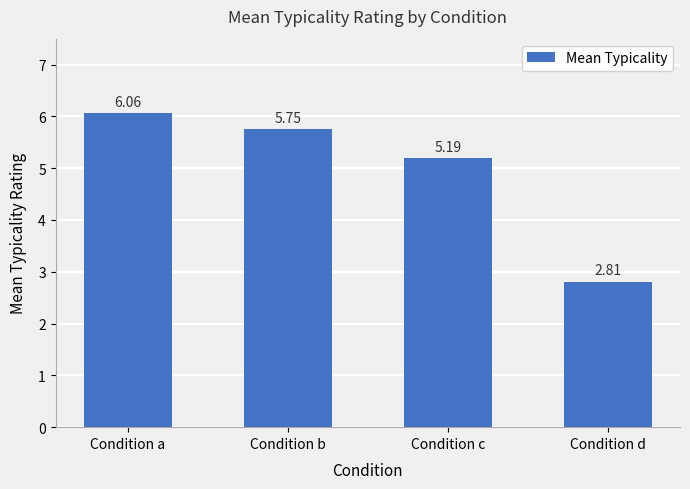

List the labels in order of value, smallest first.

Condition d, Condition c, Condition b, Condition a